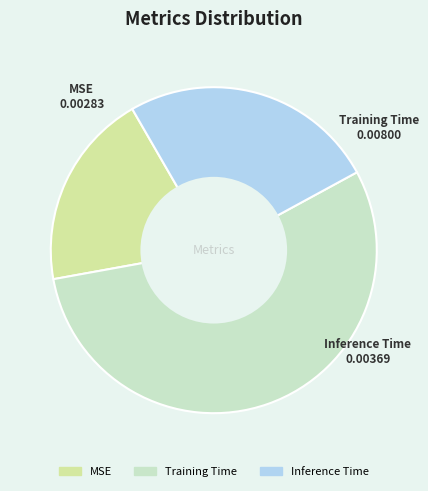

Which slice is the smallest?

MSE